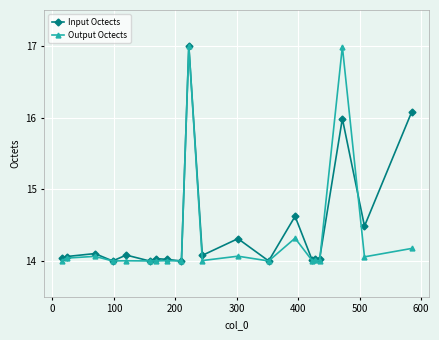

What is the minimum value for Input Octects?

14.0